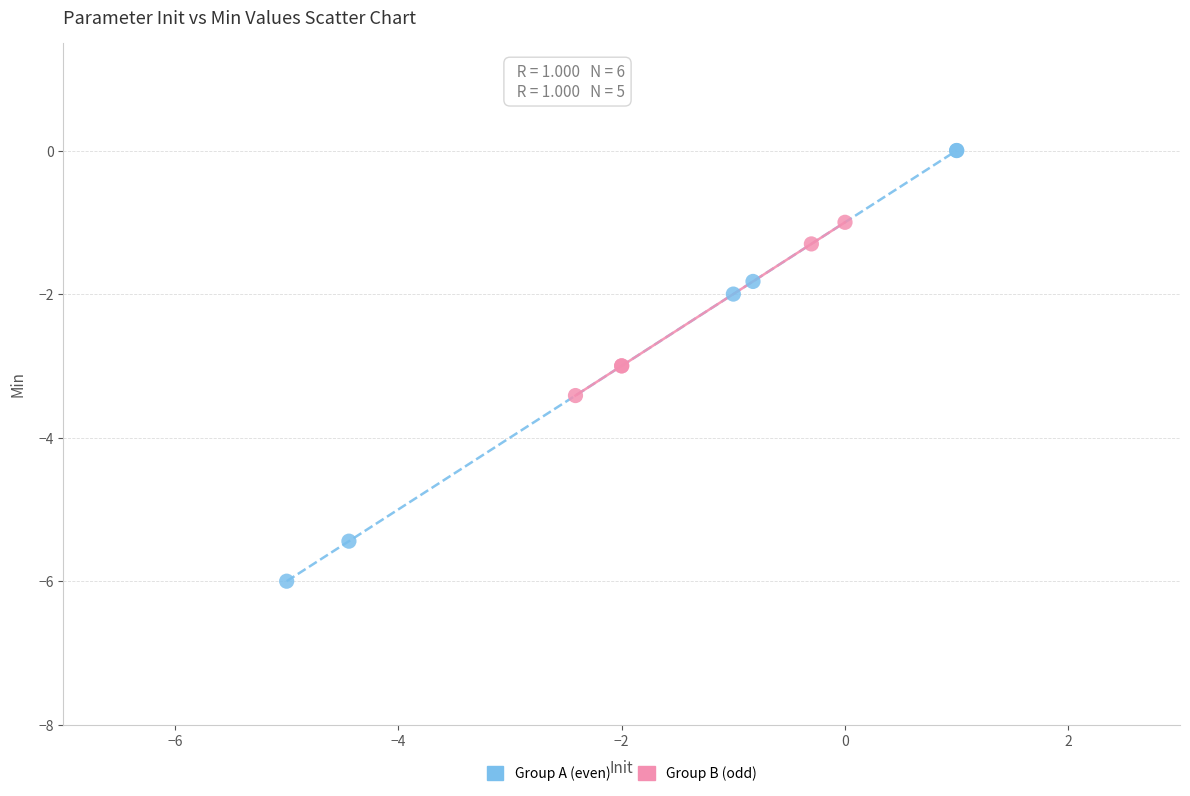

Which series has the largest Y range (max minus min)?

Group A (even)